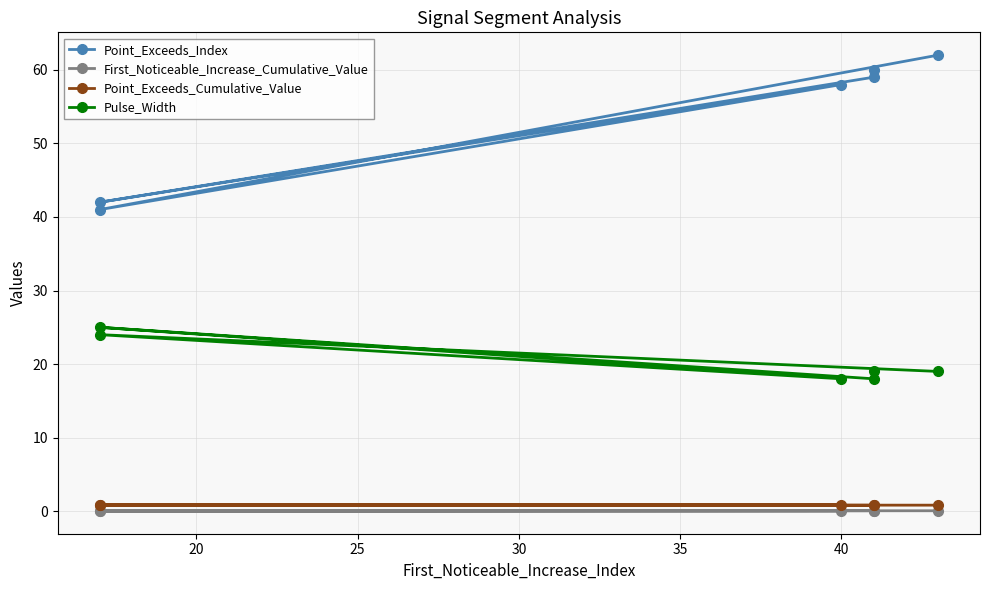

True or false: First_Noticeable_Increase_Cumulative_Value and Pulse_Width cross at least once.

False